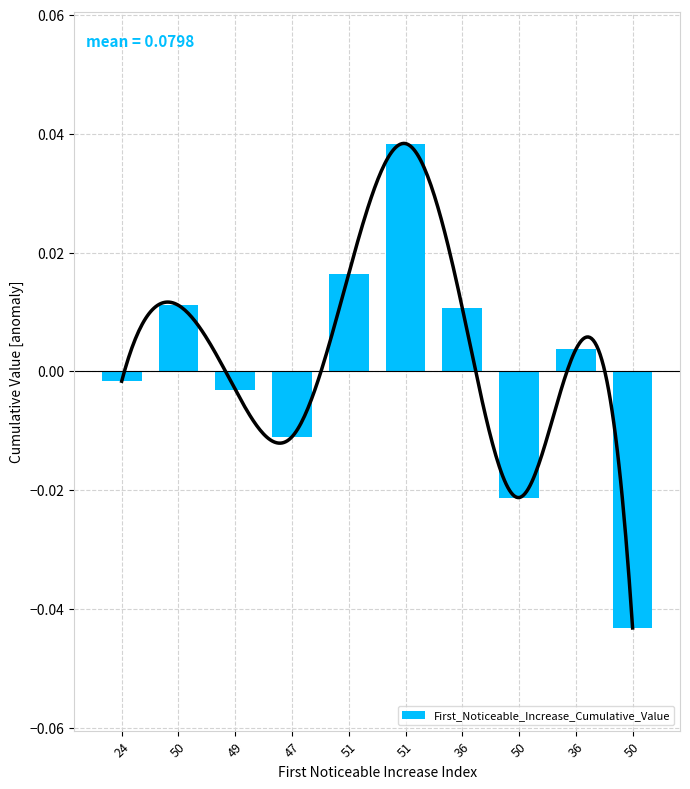

How many positive values are there?

5